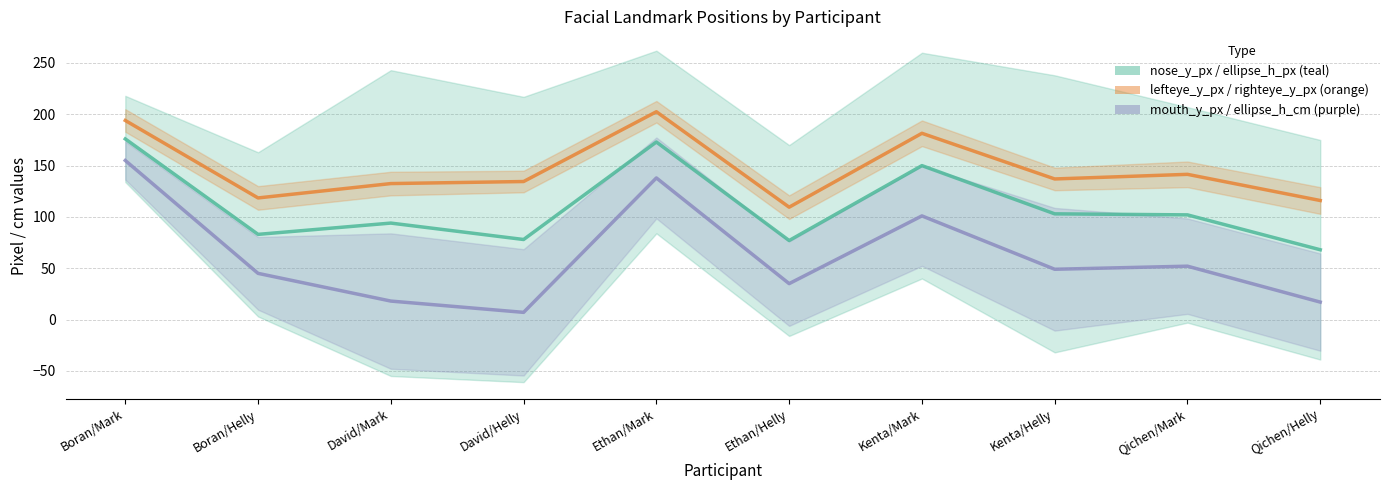

What position from the right is David/Mark?

8